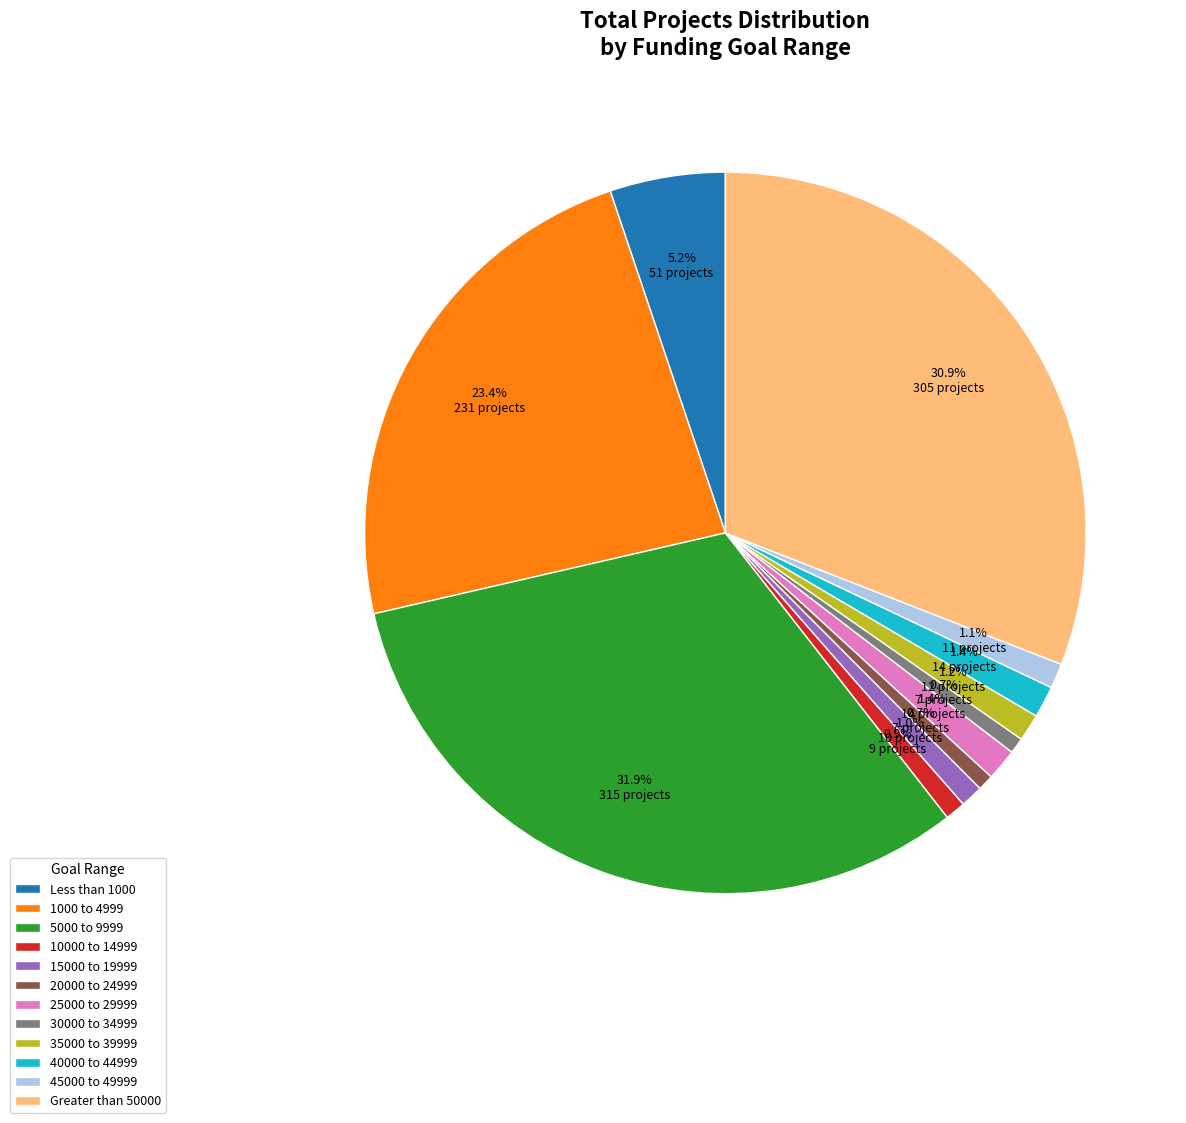

What percentage is the 30000 to 34999 slice, to the nearest percent?

1%